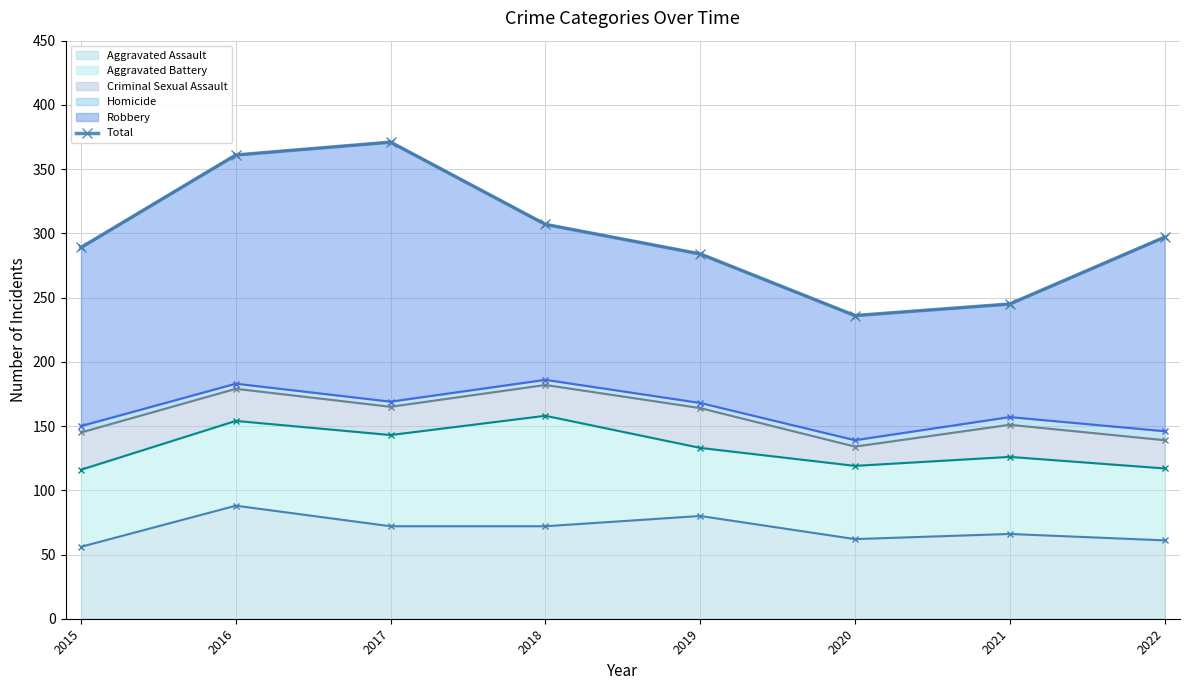

How many categories are shown in the chart?

8